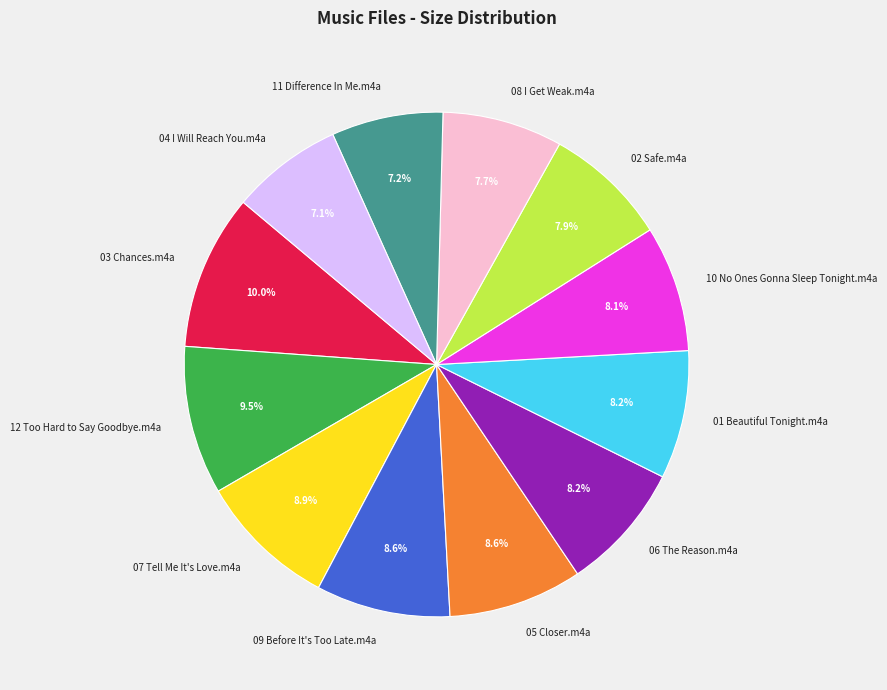

Is it true that 10 No Ones Gonna Sleep Tonight.m4a is 22% of the pie?

False